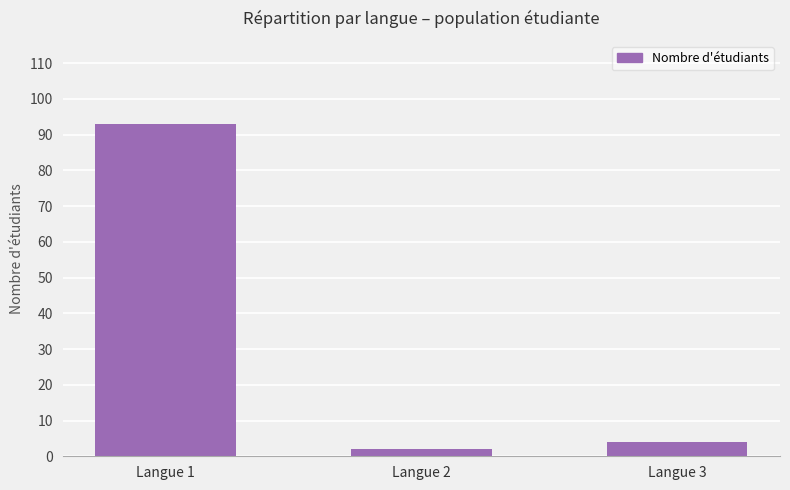

True or false: the data shows 123 at Langue 1.

False